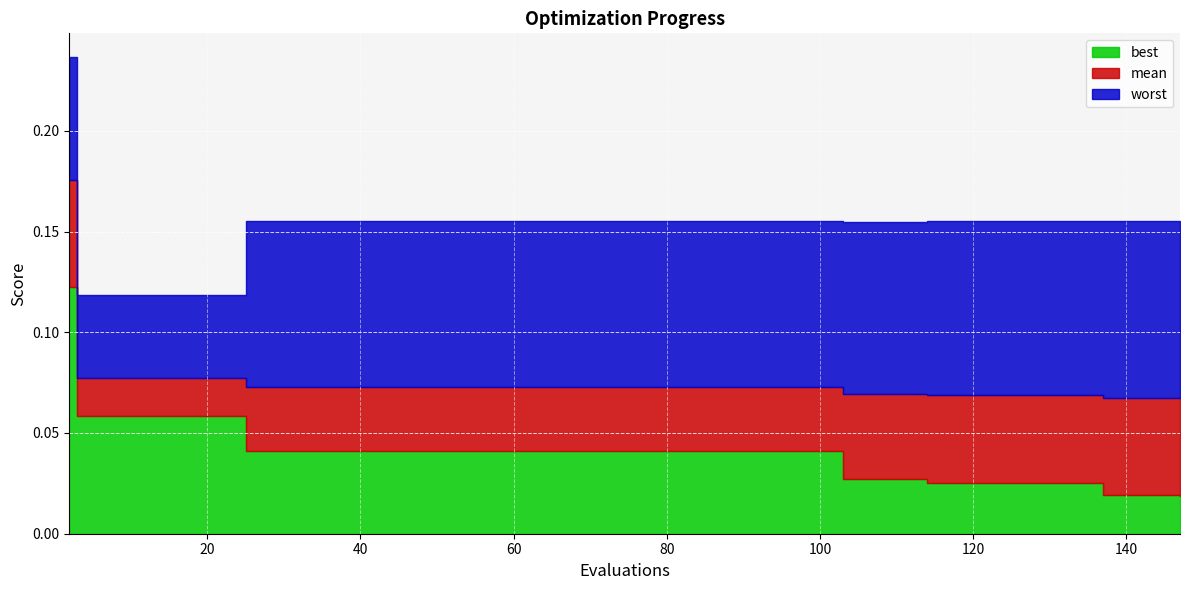

Which series has the largest total across all categories?

worst